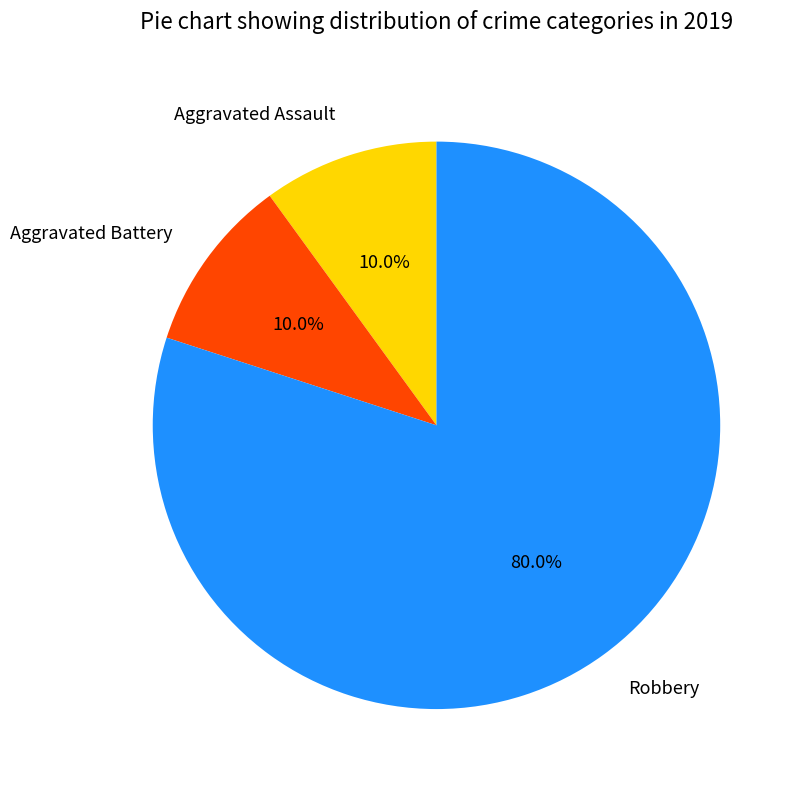

Which category accounts for the majority?

Robbery